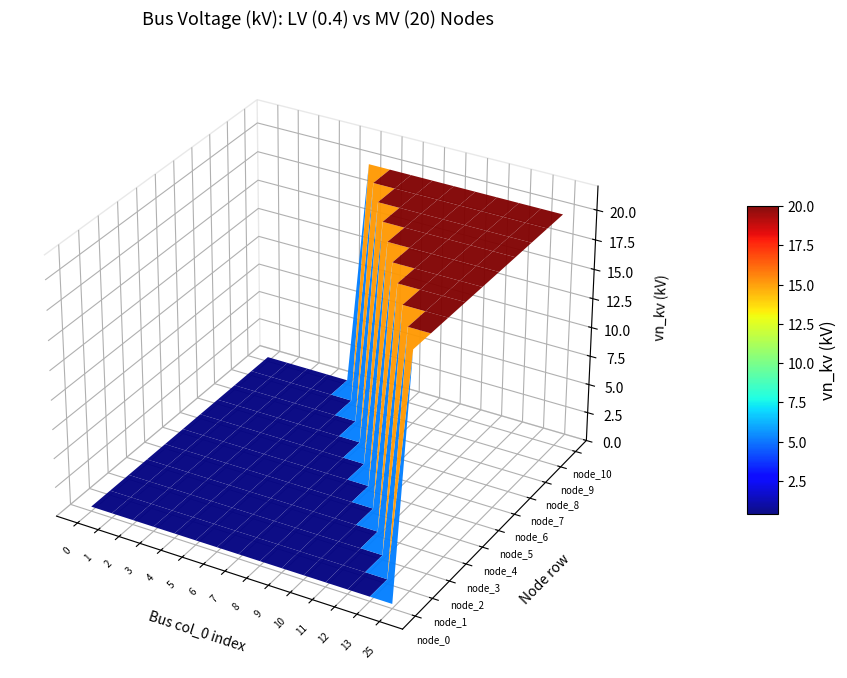

What is the sum of the node_1 values at 11 and 4?

0.8